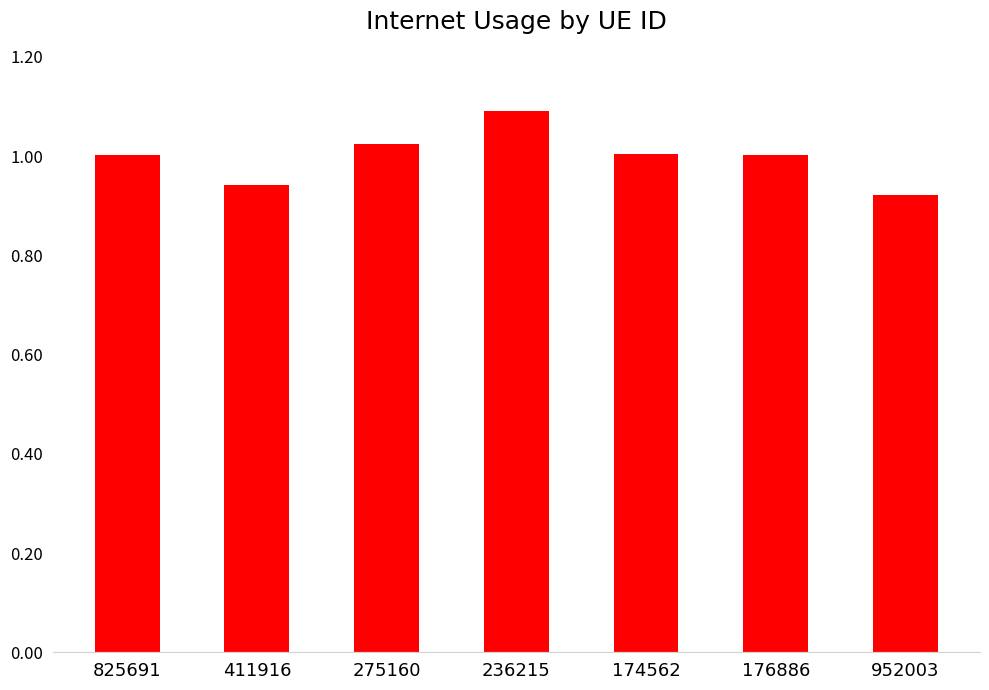

What is the sum of the values at 952003 and 825691?

1.9